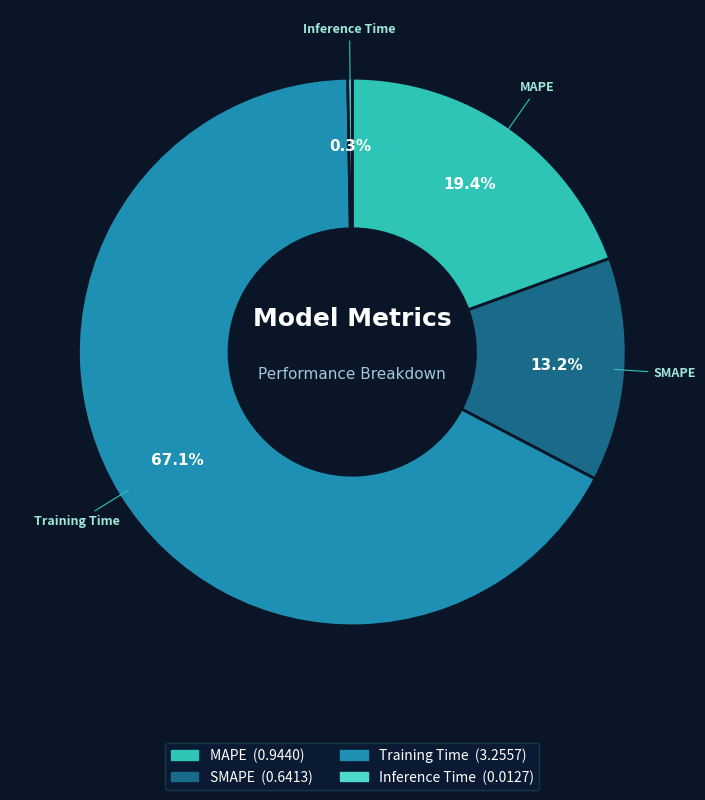

What percentage is NOT represented by MAPE?

80.6%